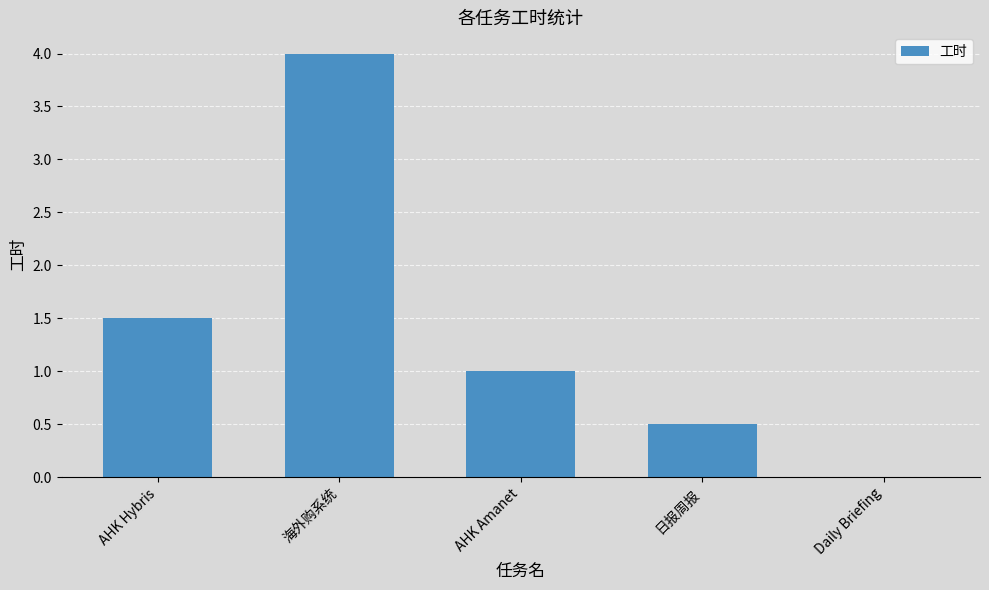

What is the sum of the values at Daily Briefing and 海外购系统?

4.0